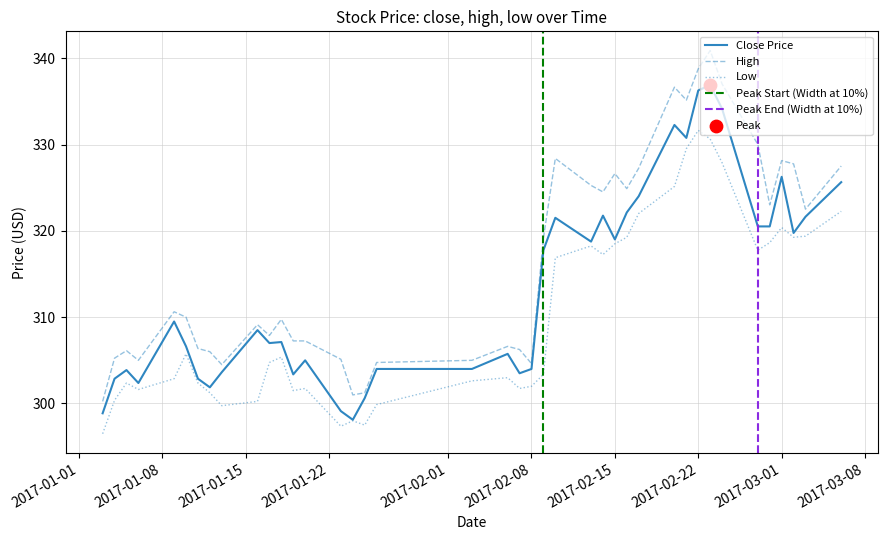

At which category is the sum across all series the highest?

2017-02-23